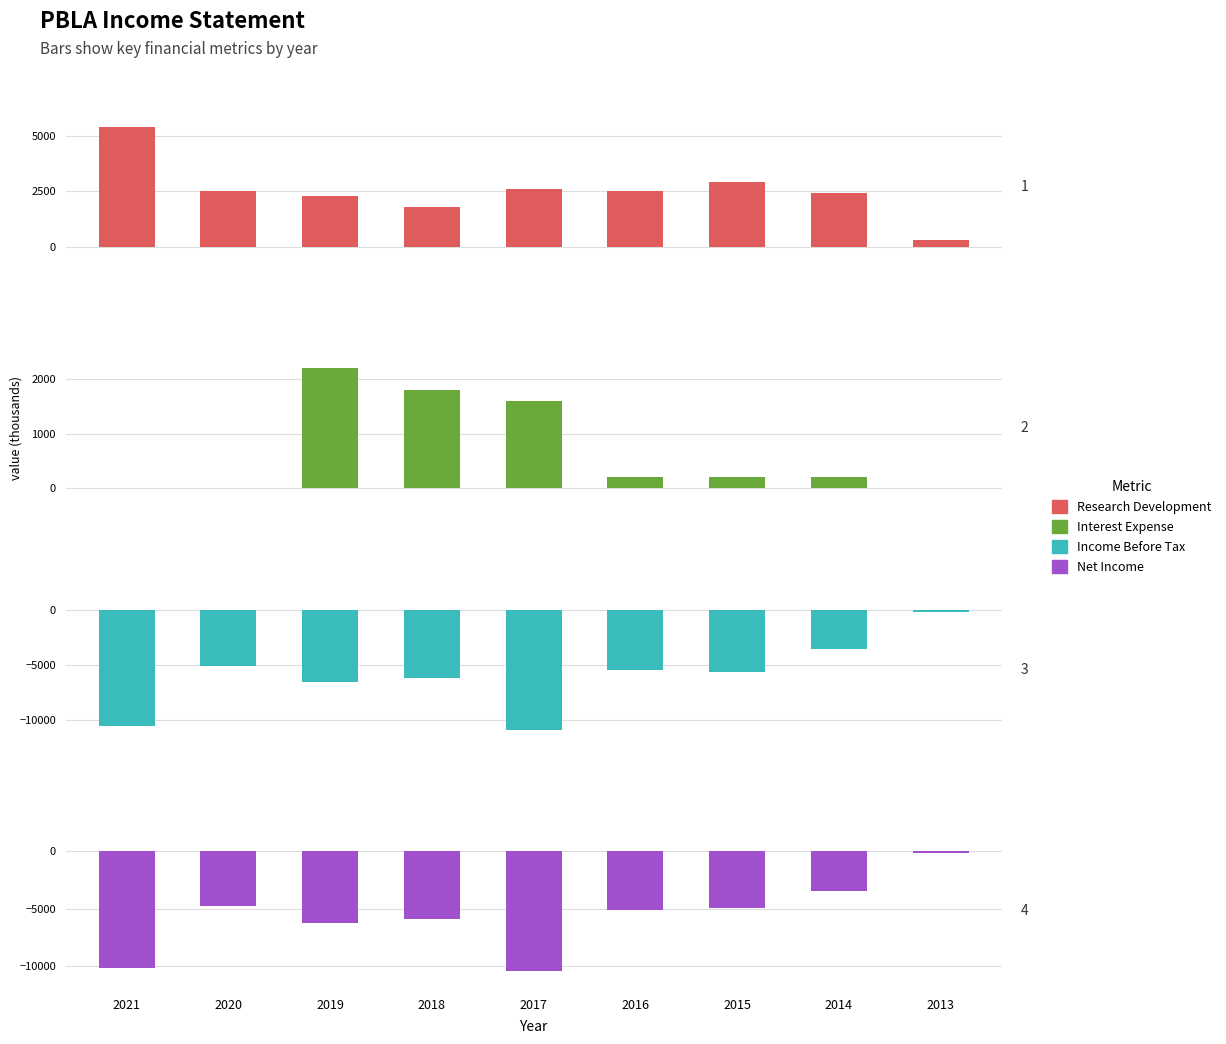

How many bars are there in each group?

4